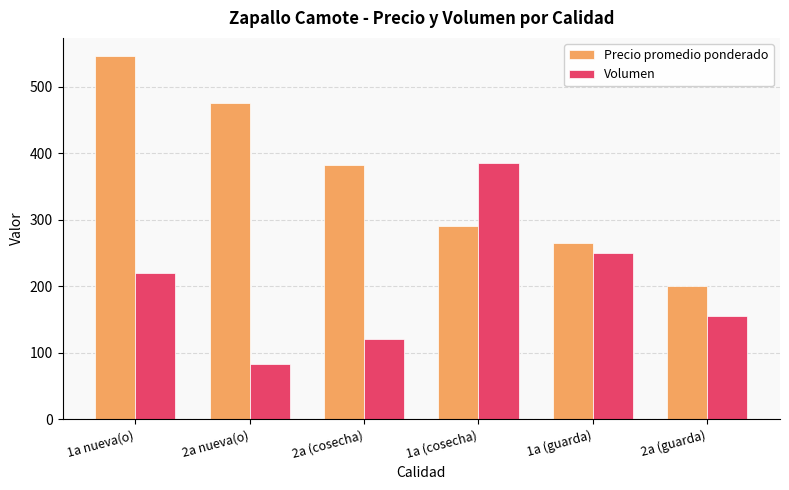

What is the total value across all series at 2a (guarda)?

355